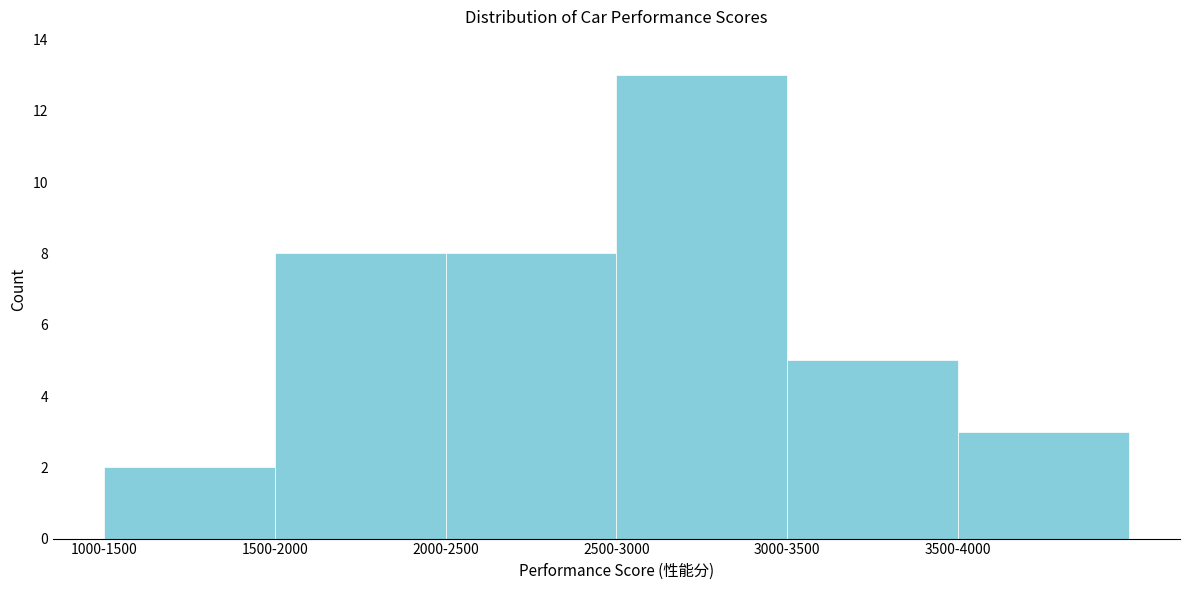

Reading right to left, transcribe all the data shown in this chart.

3	5	13	8	8	2